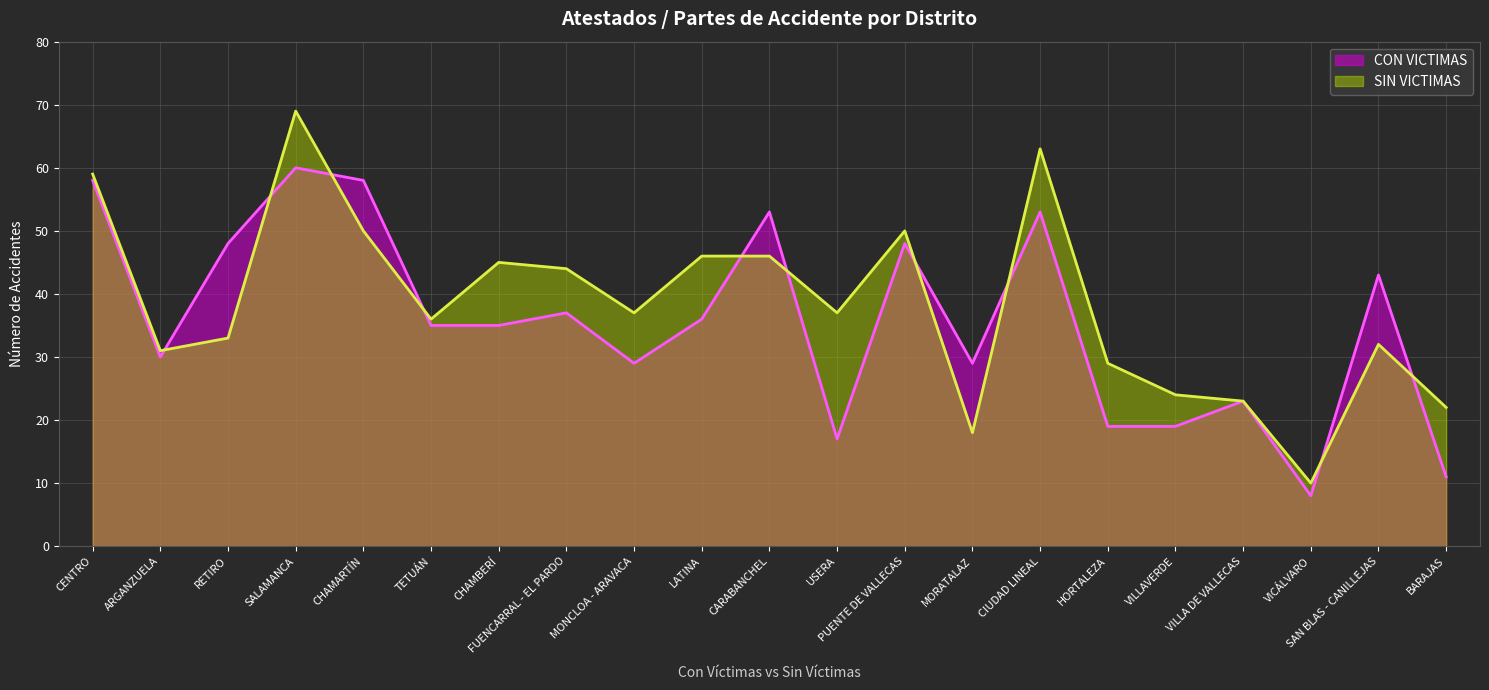

Between CIUDAD LINEAL and TETUÁN, which is larger?

CIUDAD LINEAL